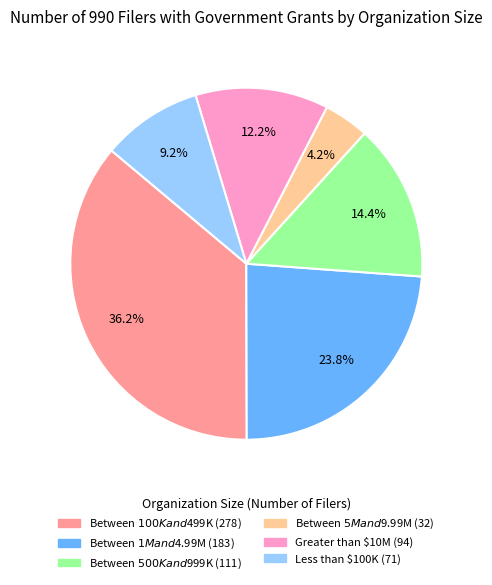

To the nearest percent, what percentage of the pie is Between $1M and $4.99M?

24%